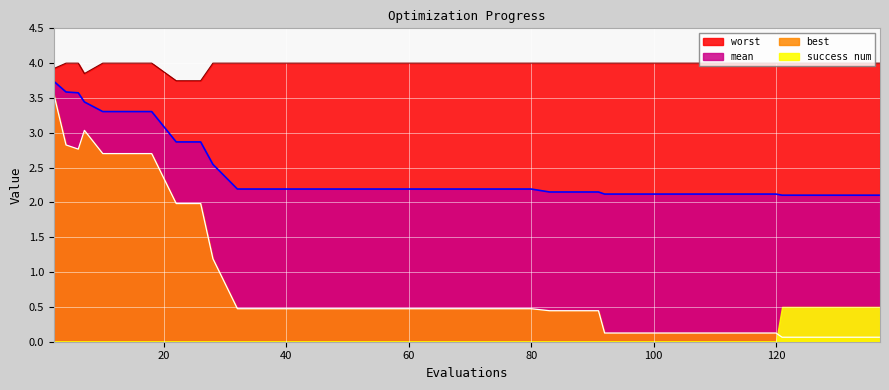

At which label does worst reach its minimum?

22